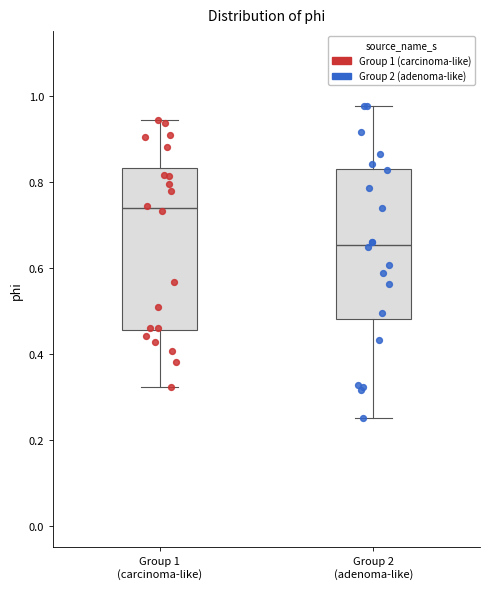

Reading left to right, read every box against the y-axis: the position of its median line, the range the box covers, and the ends of its whiskers. The values are not printed on the chart, so give them approximately, as read against the axis.

Group 1 (carcinoma-like): median 0.74, box 0.46 to 0.84, whiskers 0.32 to 0.94
Group 2 (adenoma-like): median 0.66, box 0.48 to 0.84, whiskers 0.24 to 0.98